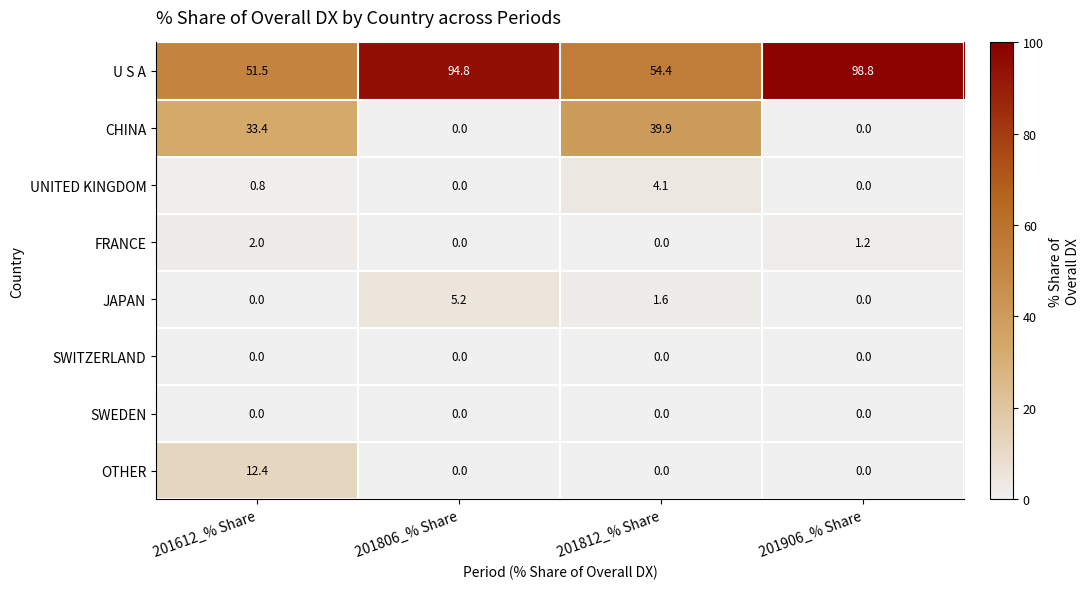

Where is CHINA nearest to the value 19?

201612_% Share